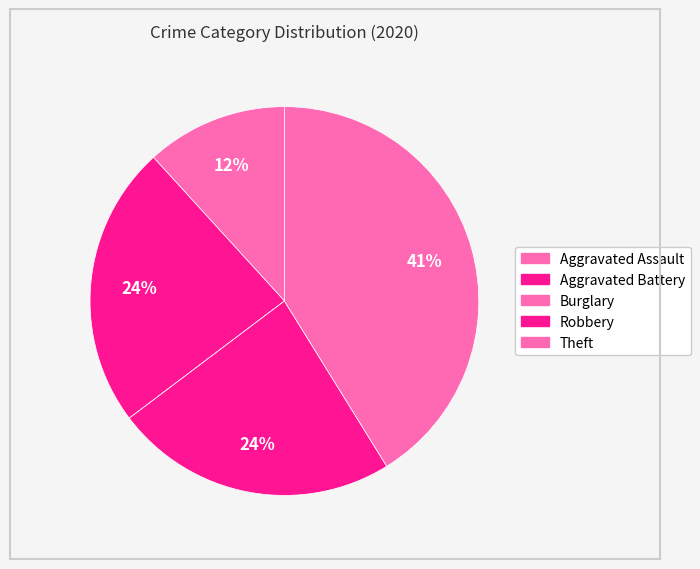

To the nearest percent, what portion does Aggravated Battery represent?

24%